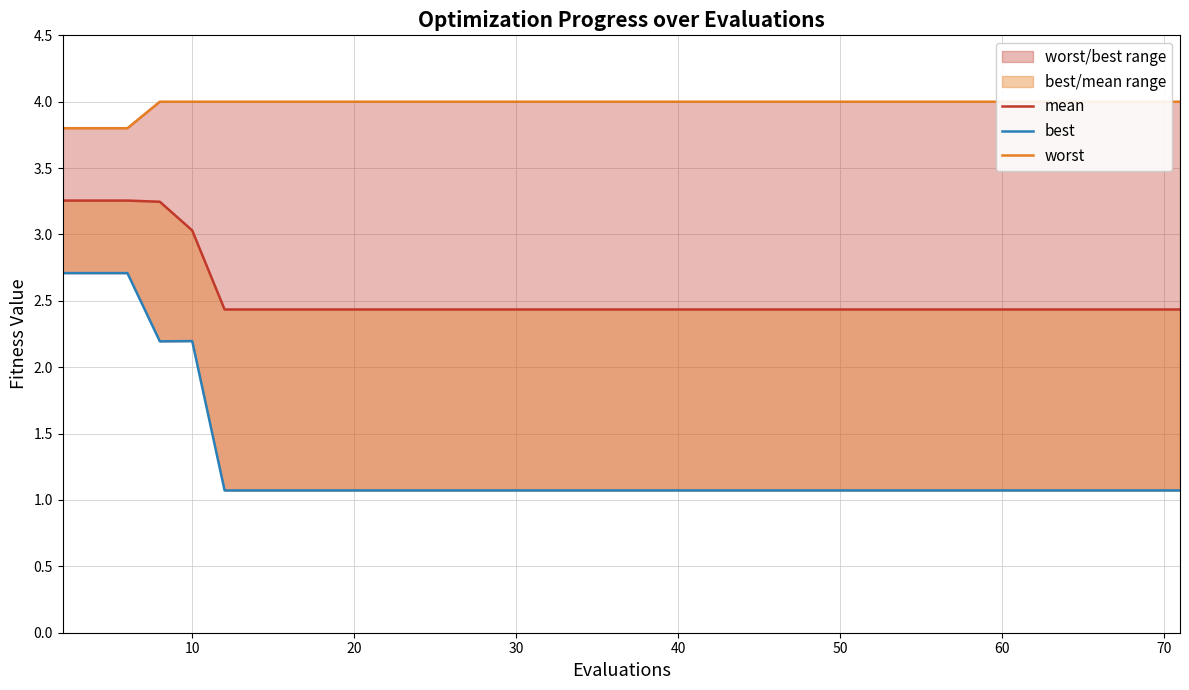

Which series has the widest spread of values?

best